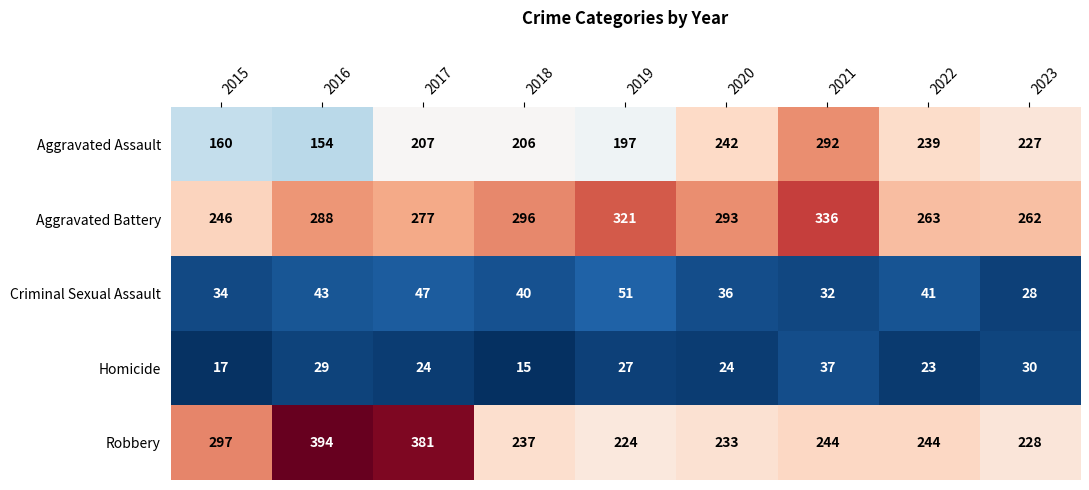

Is it true that Homicide equals 37 at 2021?

True